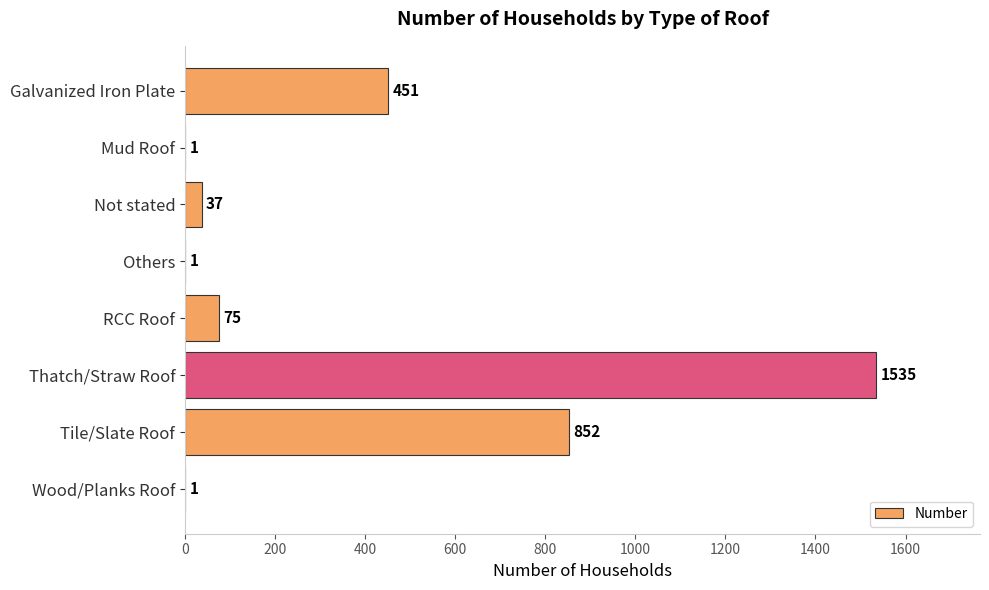

What is the greatest value displayed?

1535